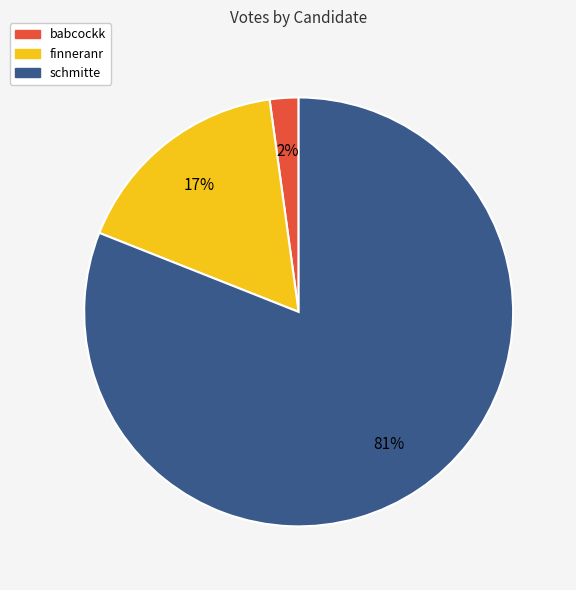

Does any single category account for the majority?

Yes